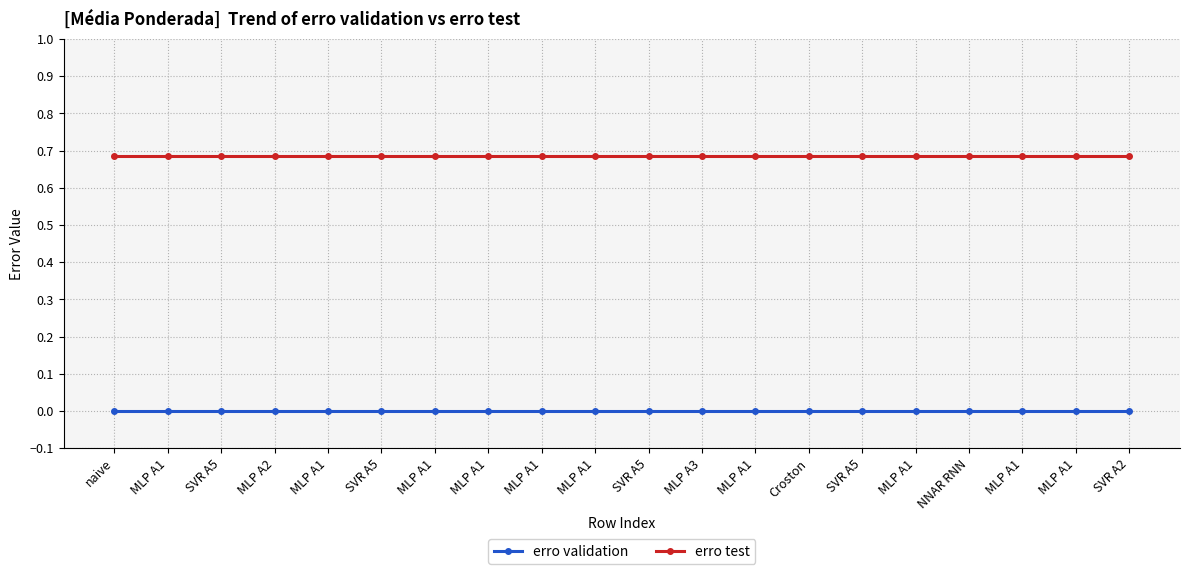

Which series changed the most between naive and MLP A1?

erro validation